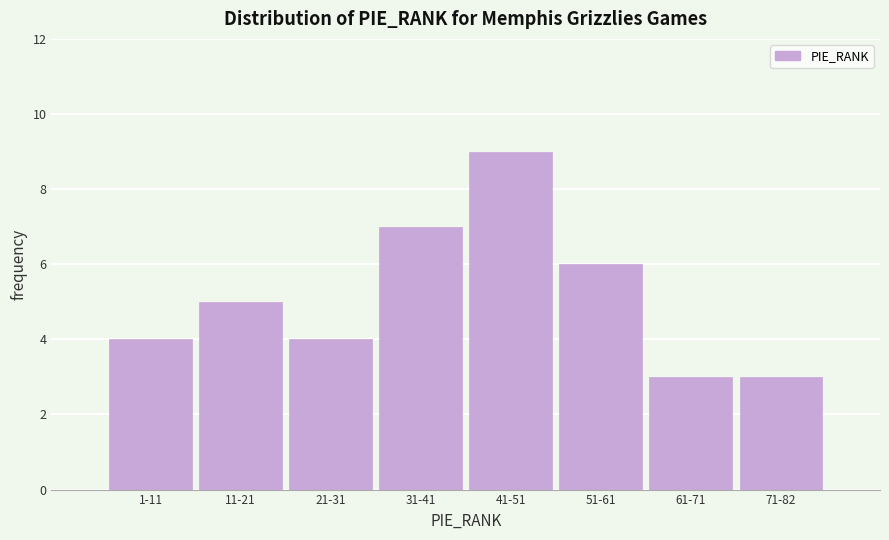

Reading left to right, extract all data points from this chart.

1-11=4	11-21=5	21-31=4	31-41=7	41-51=9	51-61=6	61-71=3	71-82=3